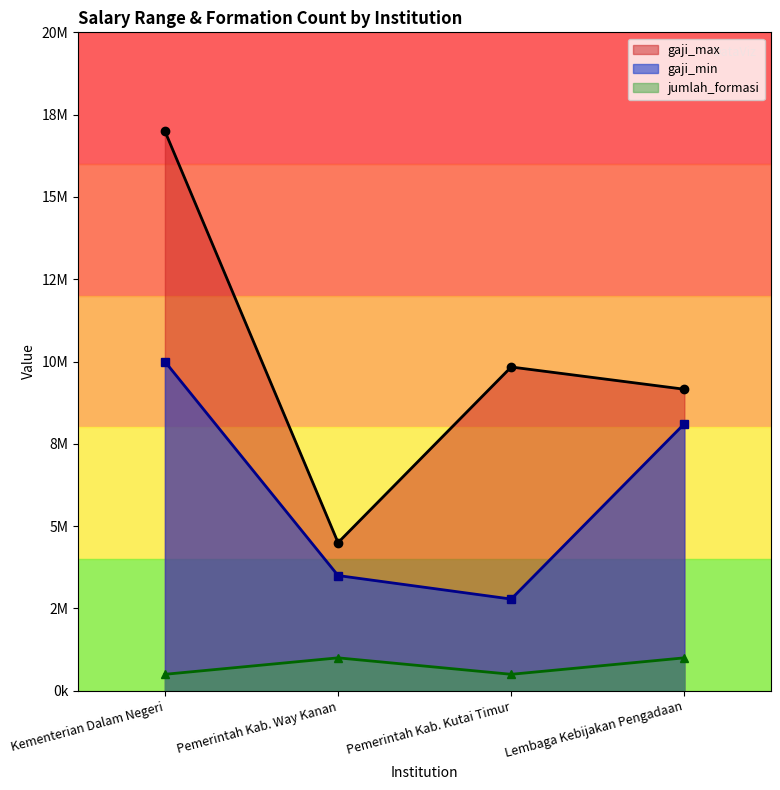

What is the total value across all series at Lembaga Kebijakan Pengadaan?

18270200